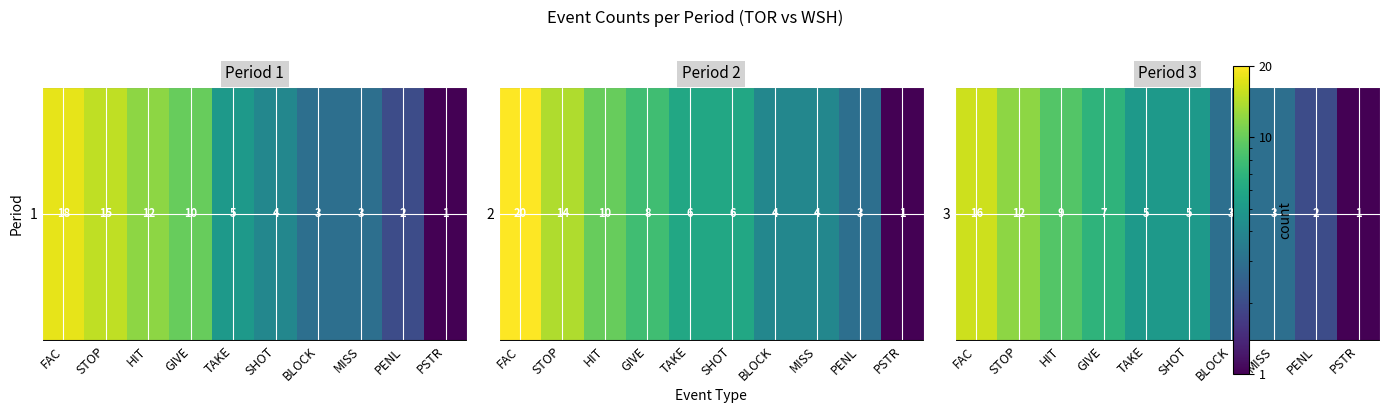

Rank the categories by value from lowest to highest.

PSTR, PENL, BLOCK, MISS, TAKE, SHOT, GIVE, HIT, STOP, FAC